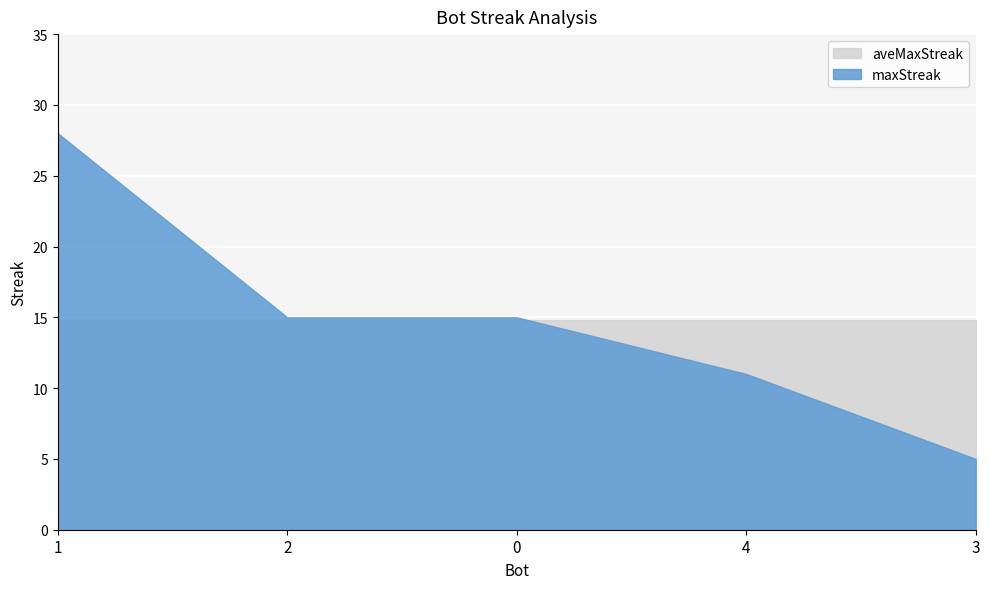

Which category has the lowest value in the maxStreak series?

3